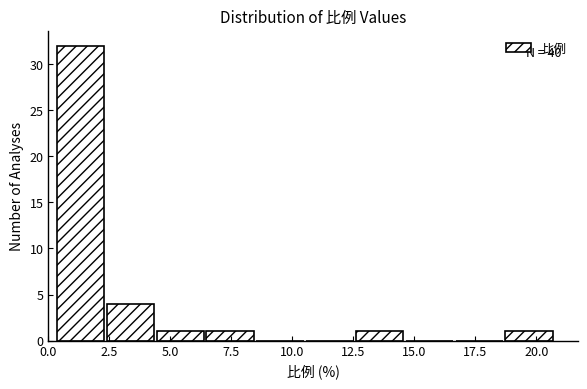

Which range on the x-axis has the tallest bar?

0.5 to 2.5